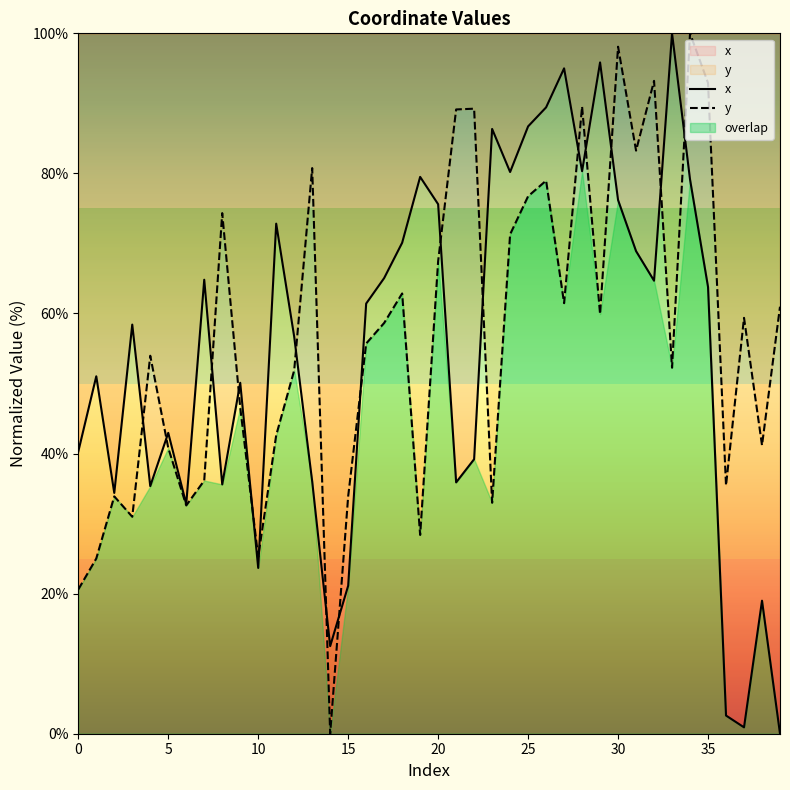

At which category is the sum across all series the highest?

34